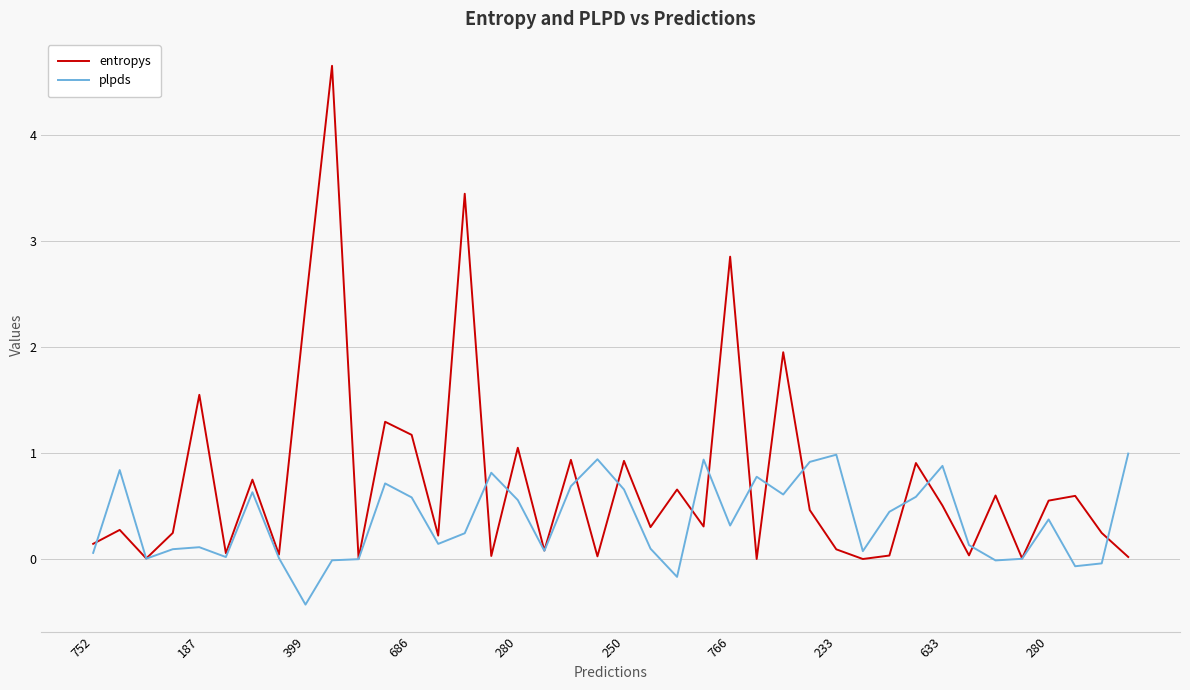

Rank the series by their average value, from highest to lowest.

entropys, plpds